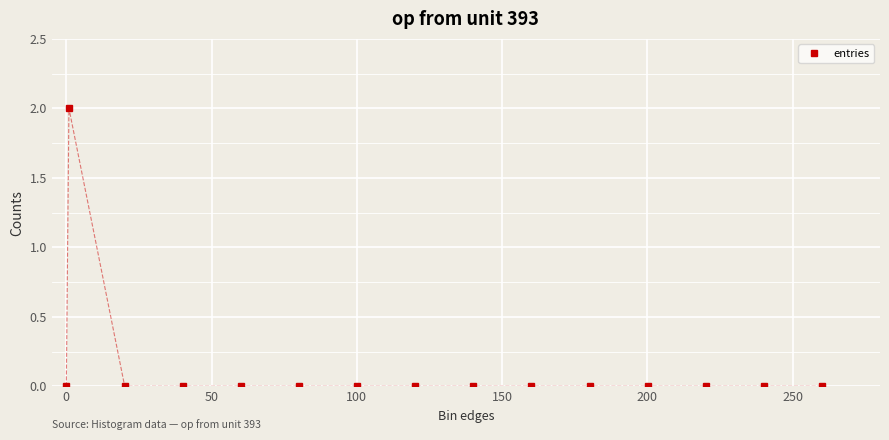

What is the value of the 2nd point from the left?

2.0